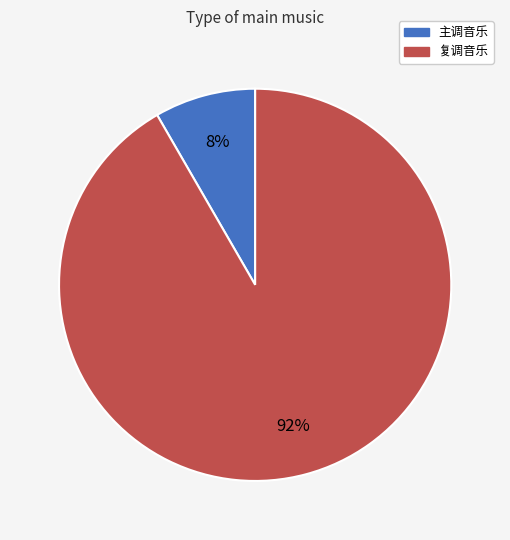

Does 主调音乐 represent more than half of the total?

No